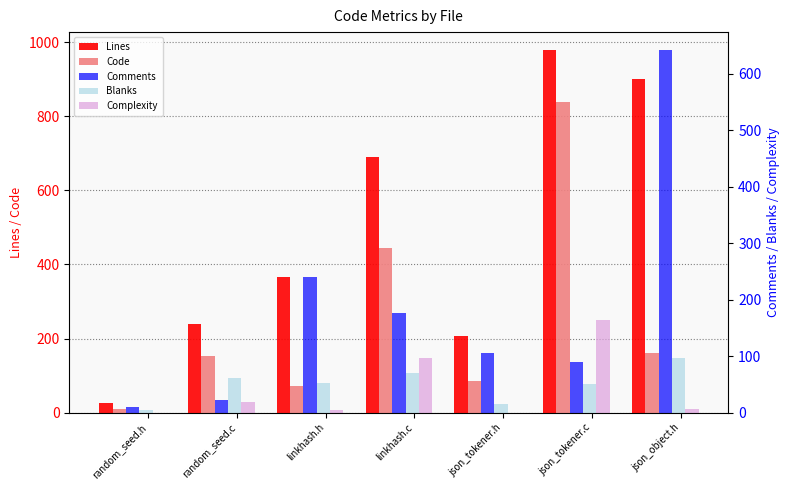

Which label corresponds to the smallest value in the chart?

random_seed.h